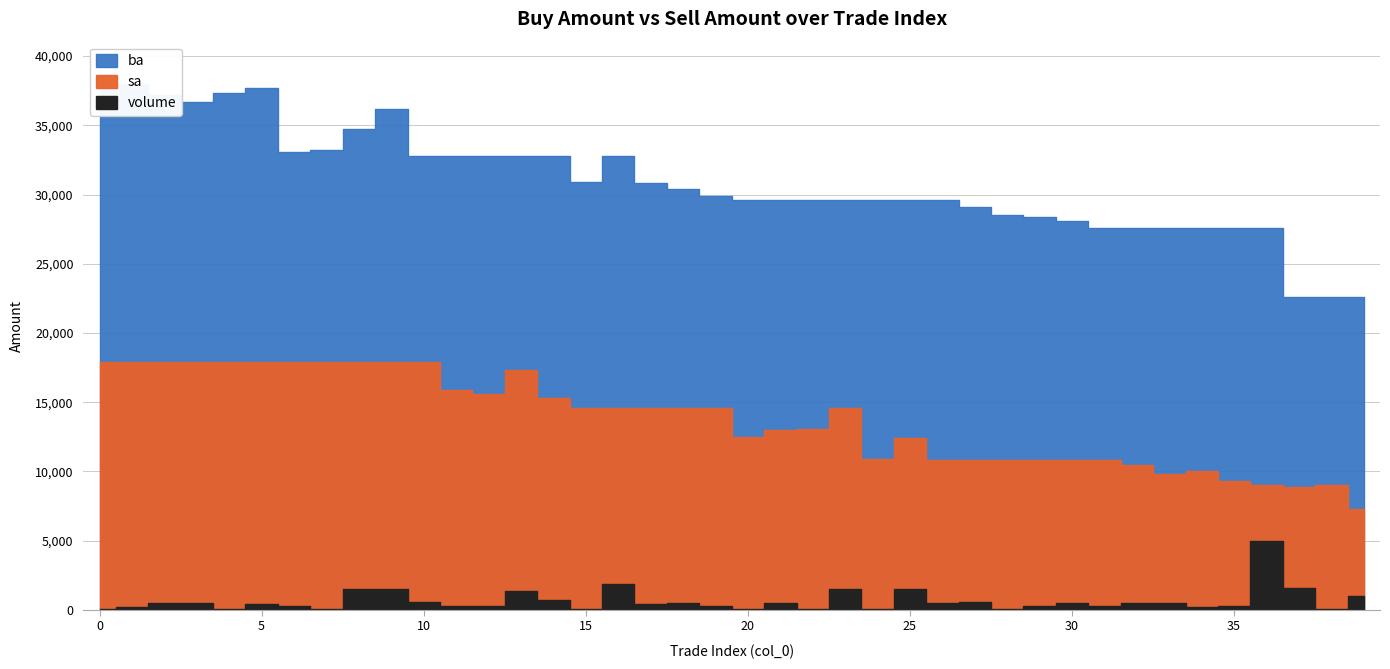

What are all the series names shown in the legend?

ba, sa, volume